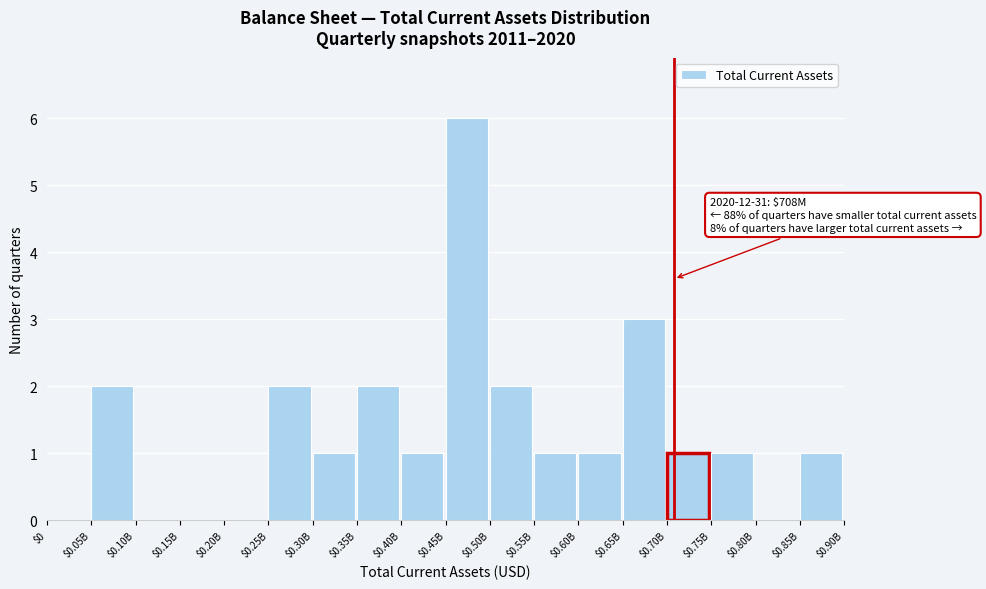

What is the sum of all values?

24